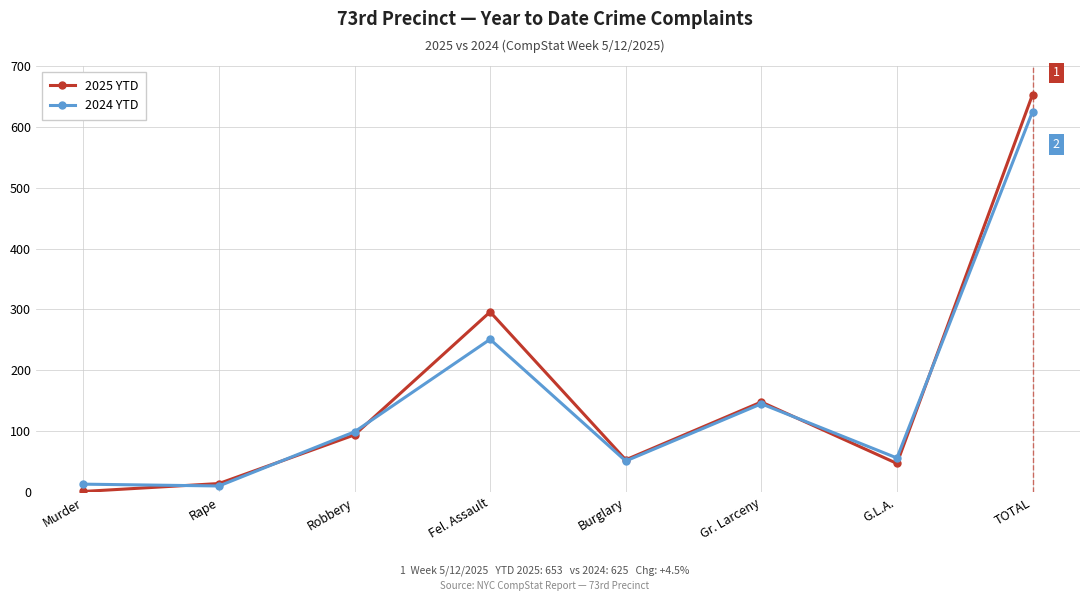

What is the total value across all series at Fel. Assault?

547